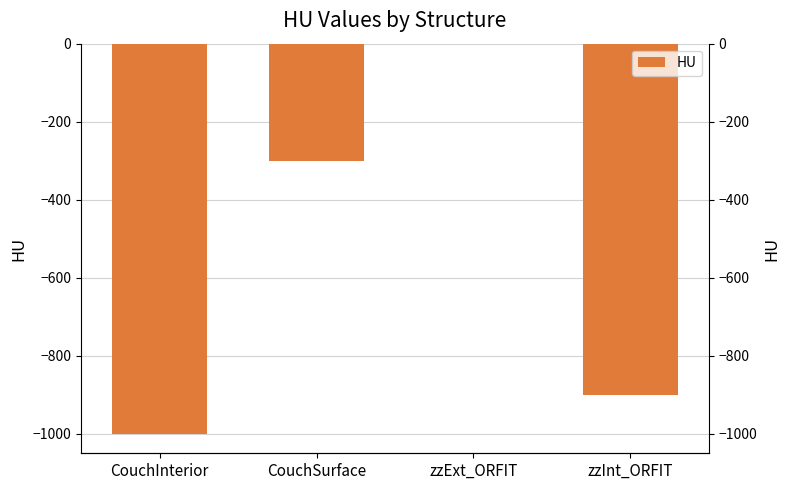

Rank the categories by value from lowest to highest.

CouchInterior, zzInt_ORFIT, CouchSurface, zzExt_ORFIT